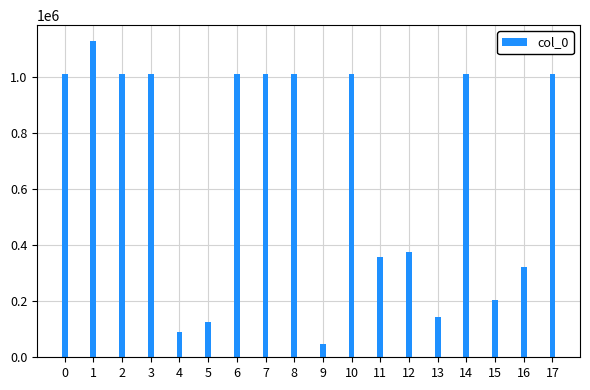

What is the average value?

660993